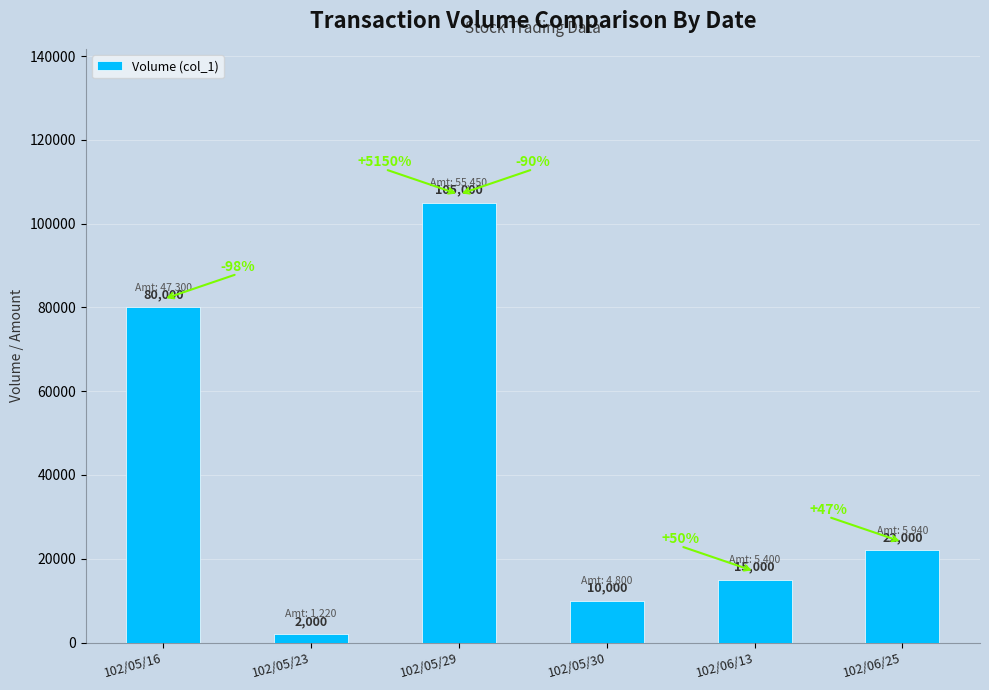

Which has a higher value, 102/06/25 or 102/05/30?

102/06/25